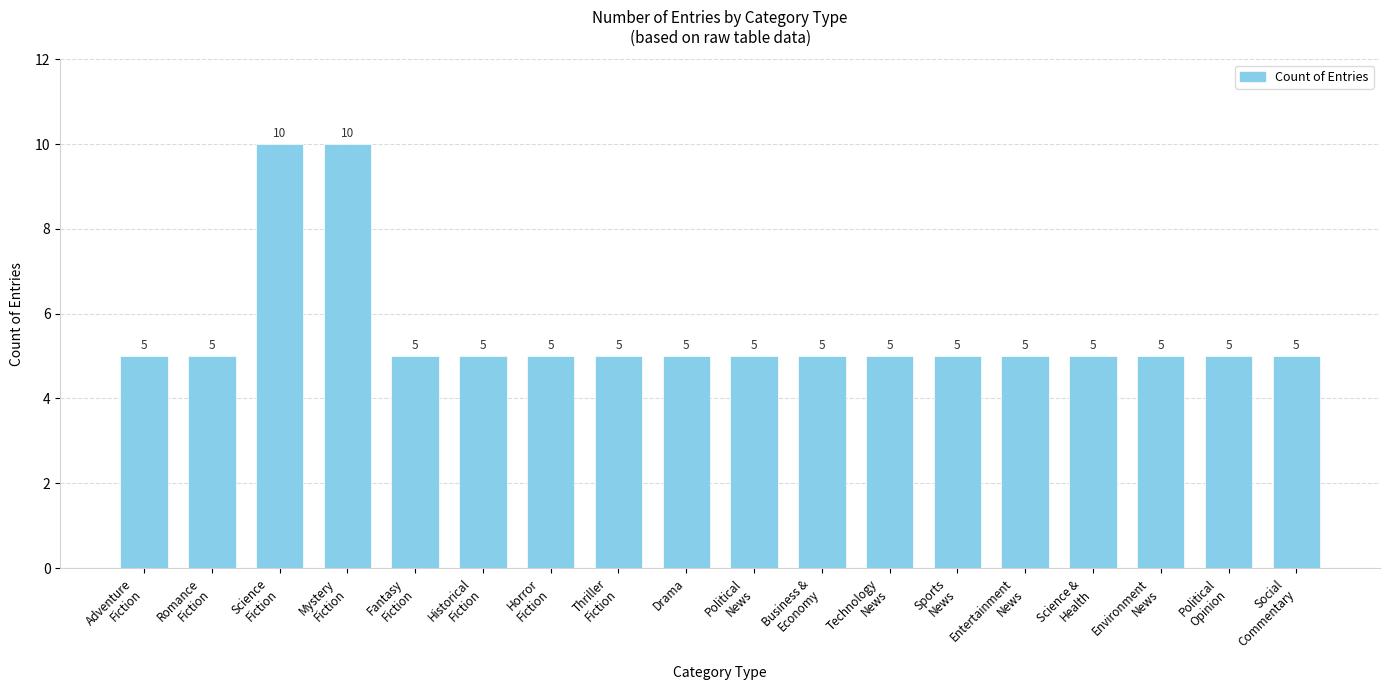

Is it true that the value at Environment
News is 5?

True